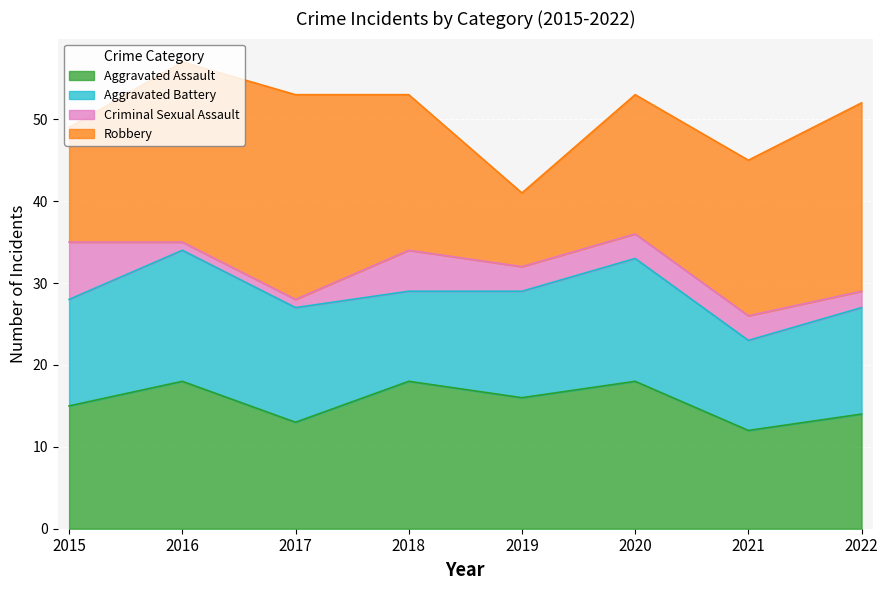

What is the value of the Robbery point at the 8th from the left?

23